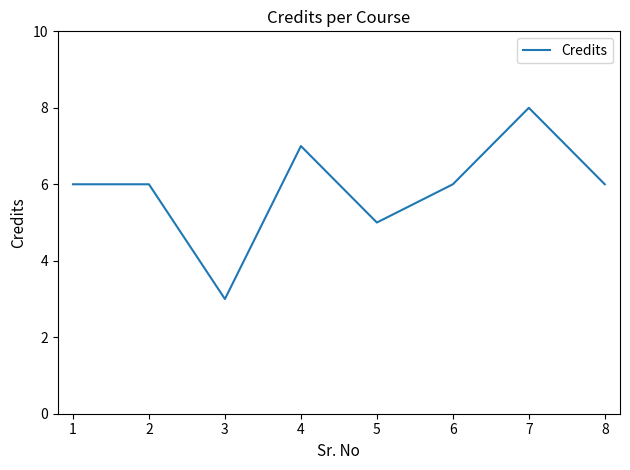

Which label corresponds to the largest value in the chart?

7